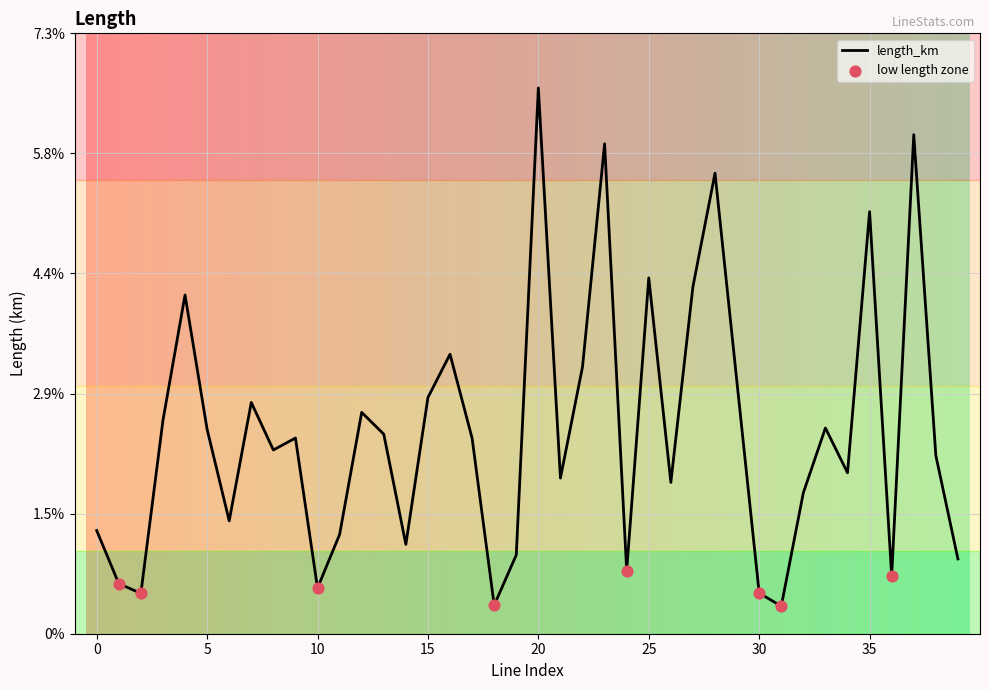

Does the chart have visible grid lines?

Yes